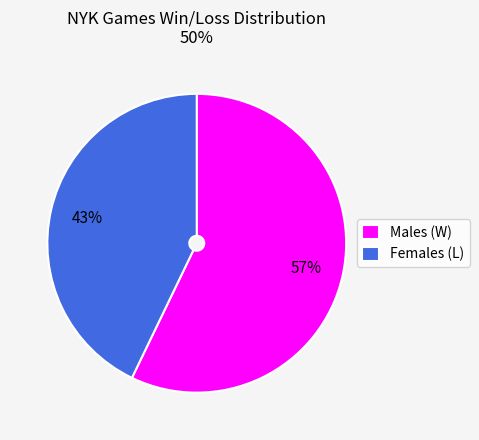

What is the largest slice in the pie chart?

Males (W)